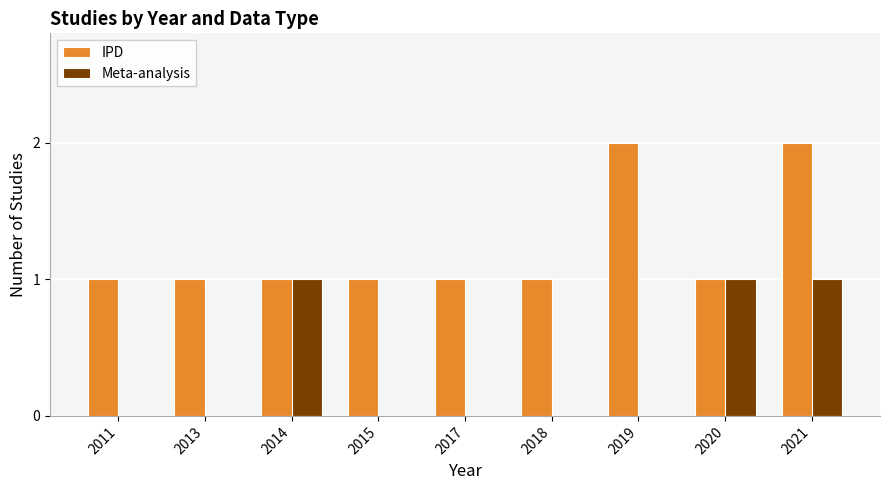

How many groups of bars are there?

9